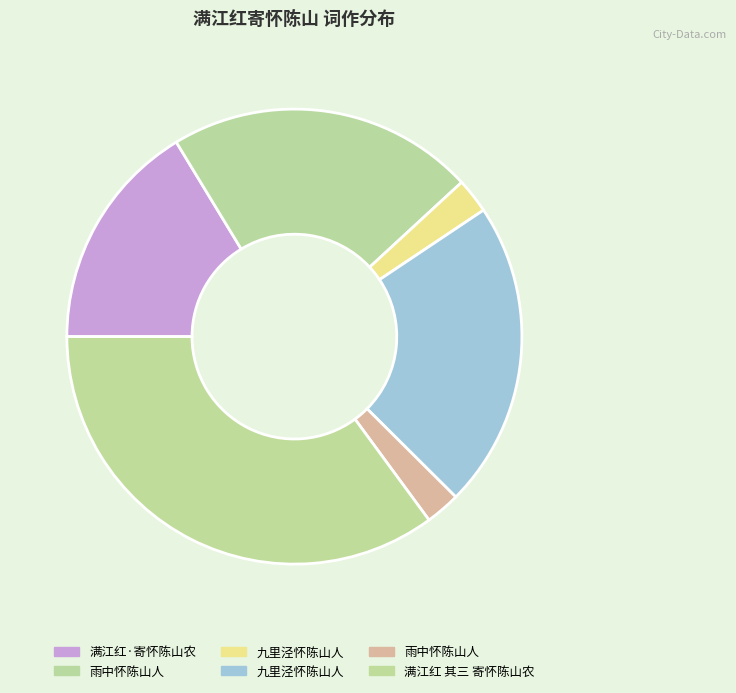

To the nearest percent, what is the average slice percentage?

17%